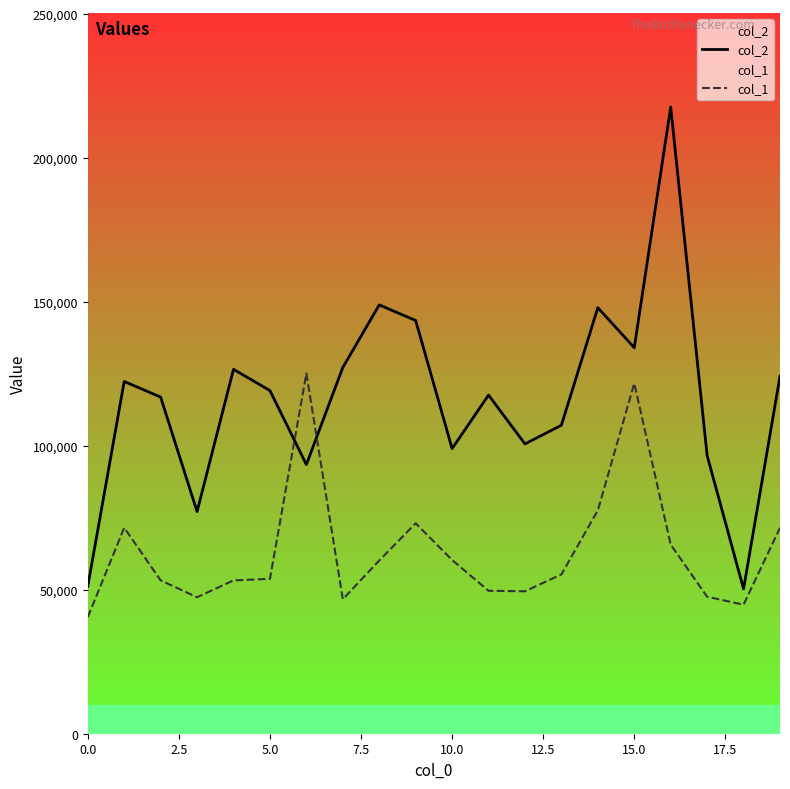

In col_1, how many points are higher than both neighbors (excluding endpoints)?

4